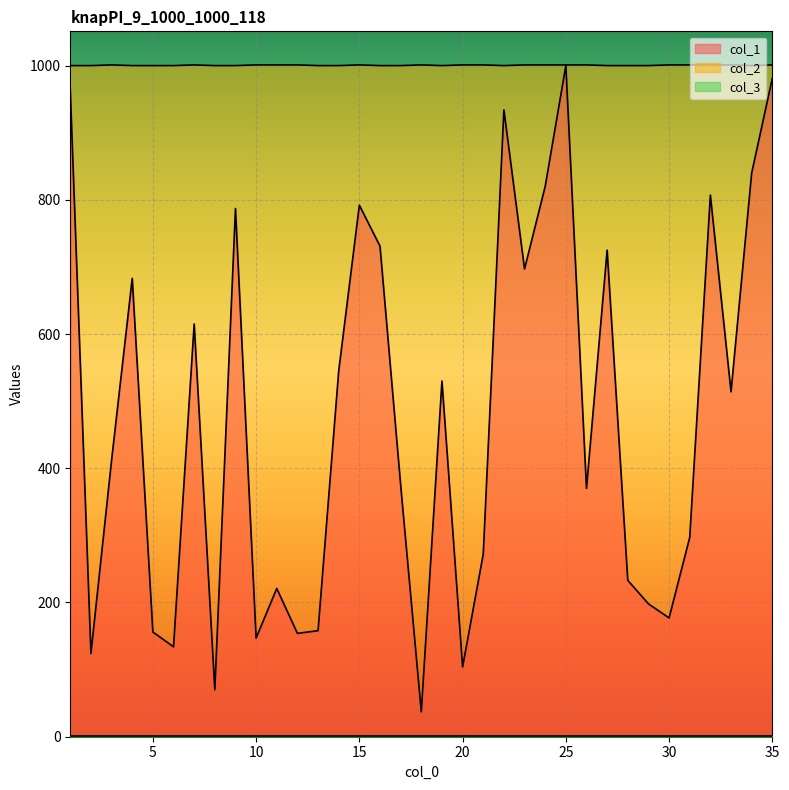

Which series has the widest spread of values?

col_1